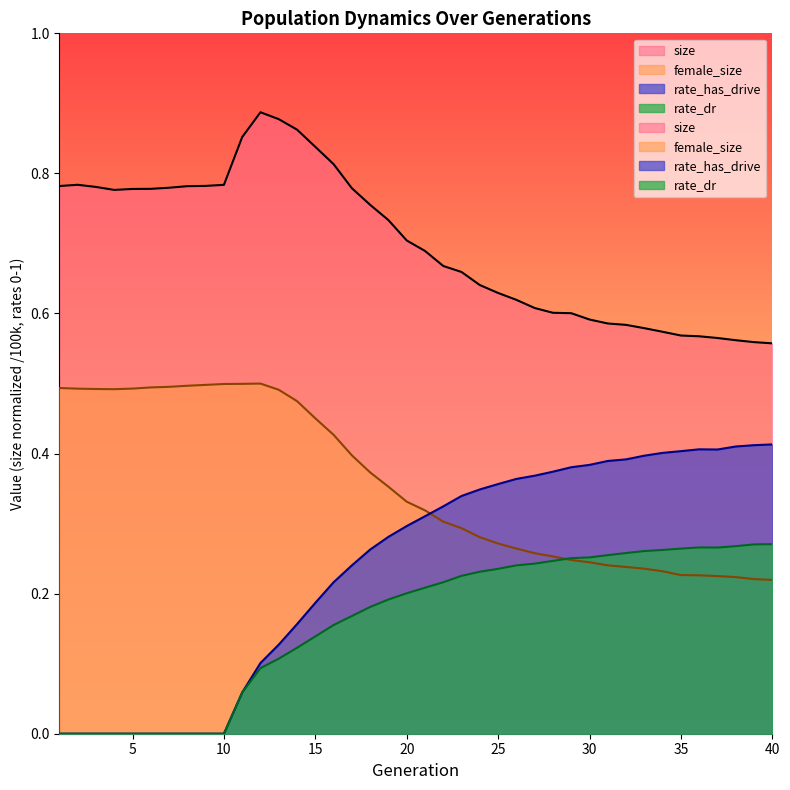

True or false: rate_dr has more than 2 points higher than both neighbors.

False